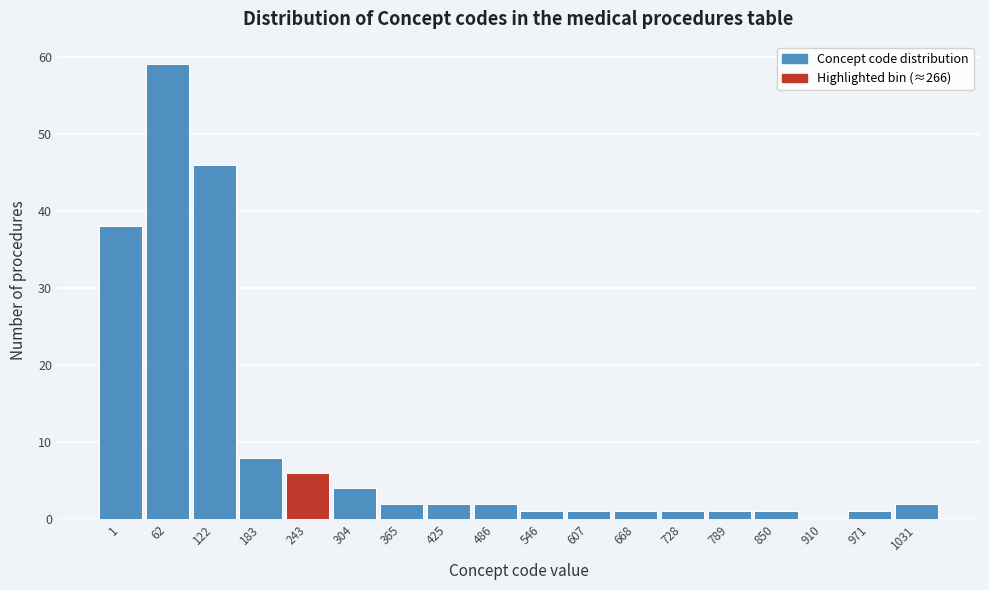

Reading left to right, list all the values displayed in this chart.

1=38	62=59	122=46	183=8	243=6	304=4	365=2	425=2	486=2	546=1	607=1	668=1	728=1	789=1	850=1	910=0	971=1	1031=2